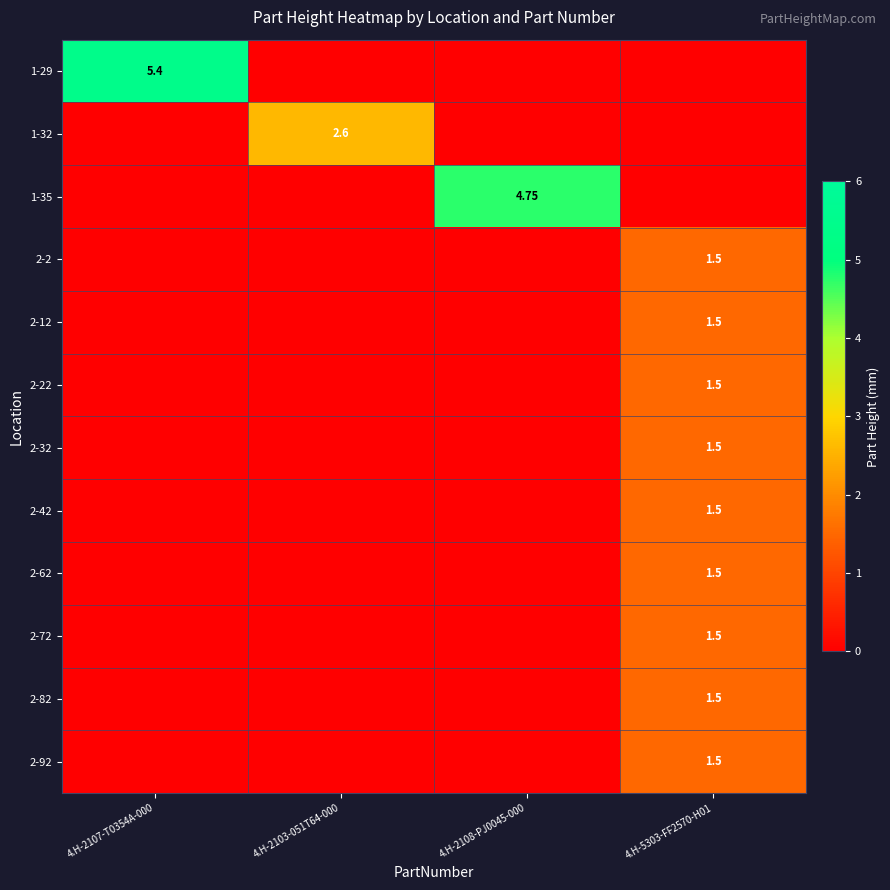

What is the spread (max minus min) of values at 4.H-2108-PJ0045-000?

4.8